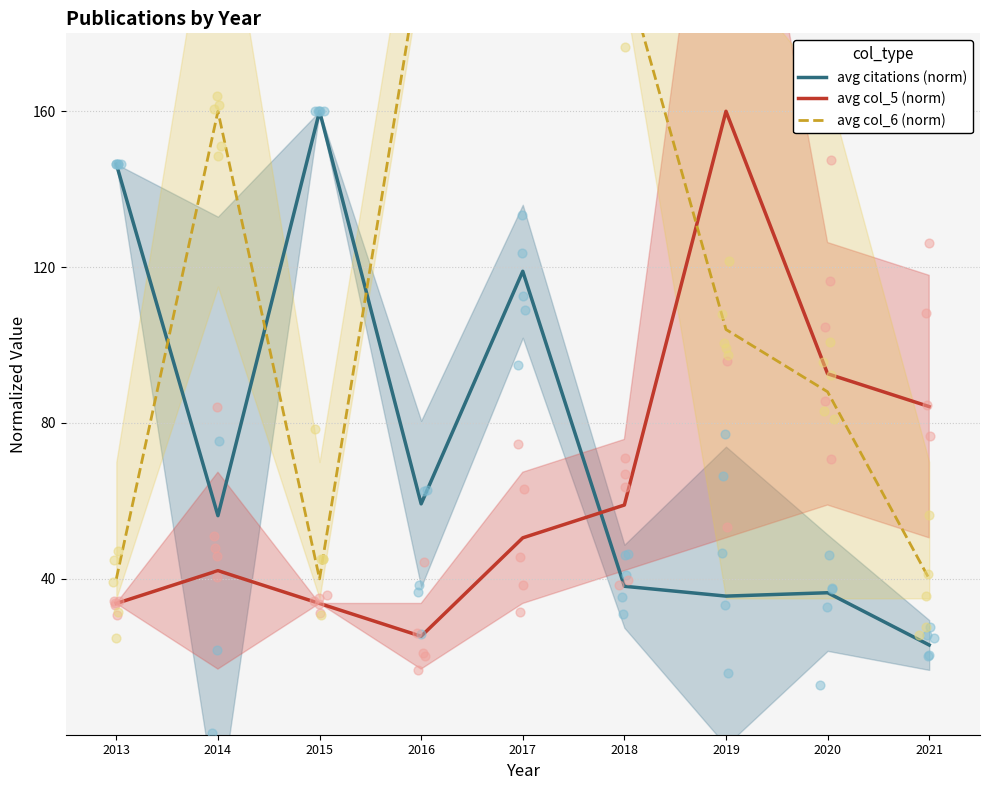

Which series reaches the minimum Y coordinate?

avg citations (norm)